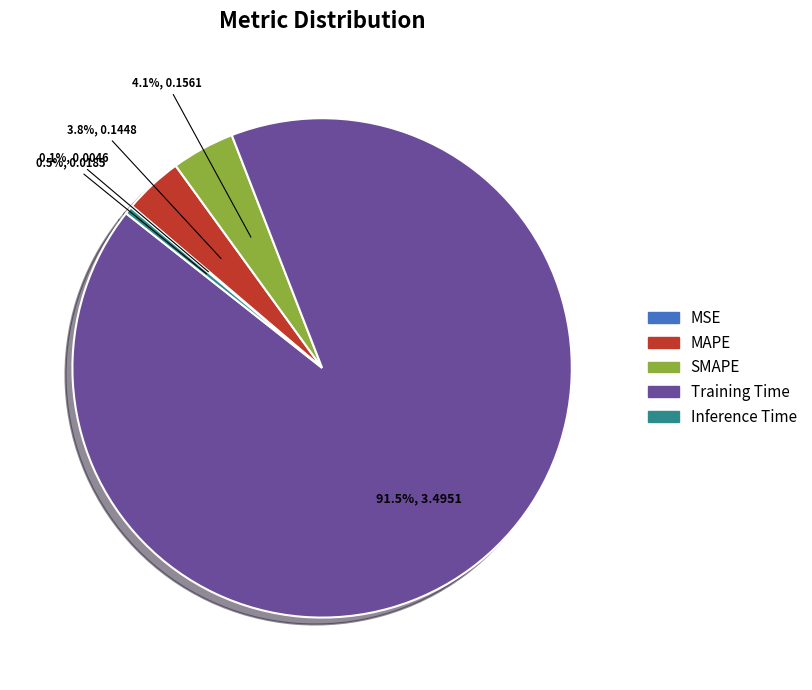

What percentage is NOT represented by MAPE?

96.2%